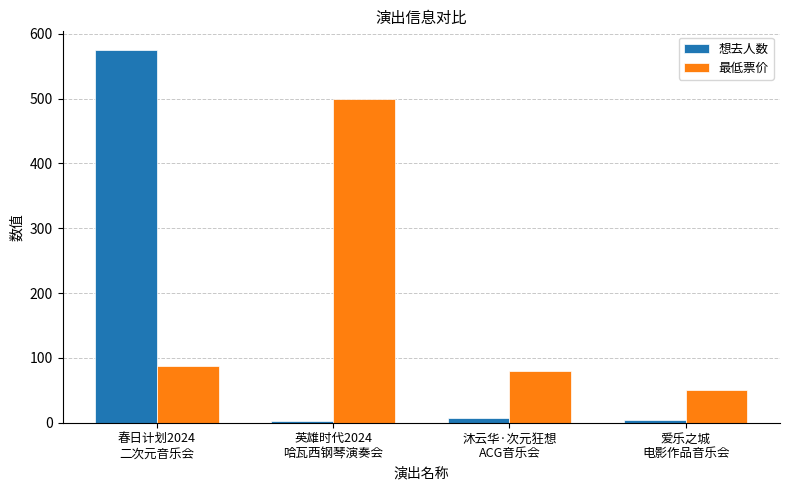

What is the smallest value displayed?

2